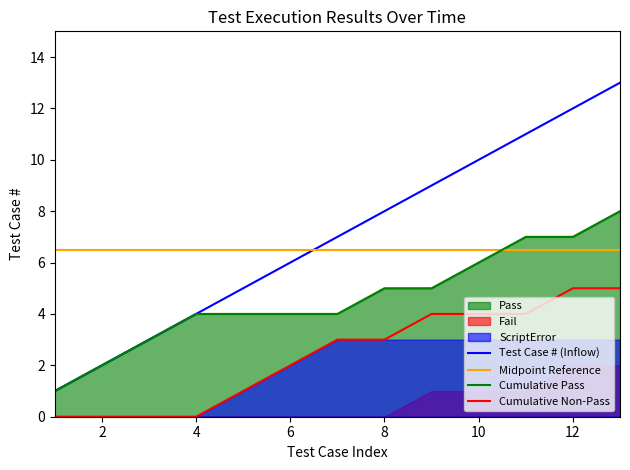

How many lines are shown in the chart?

4